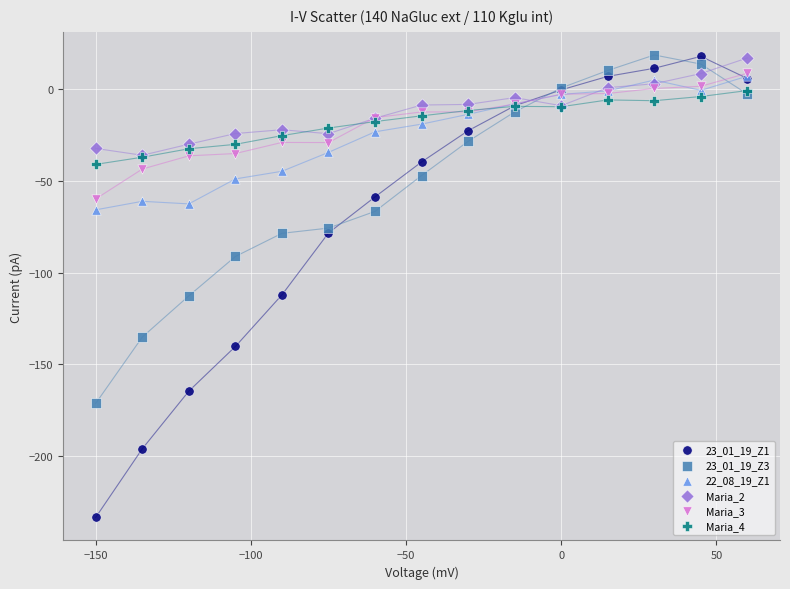

What are all the series names shown in the legend?

23_01_19_Z1, 23_01_19_Z3, 22_08_19_Z1, Maria_2, Maria_3, Maria_4